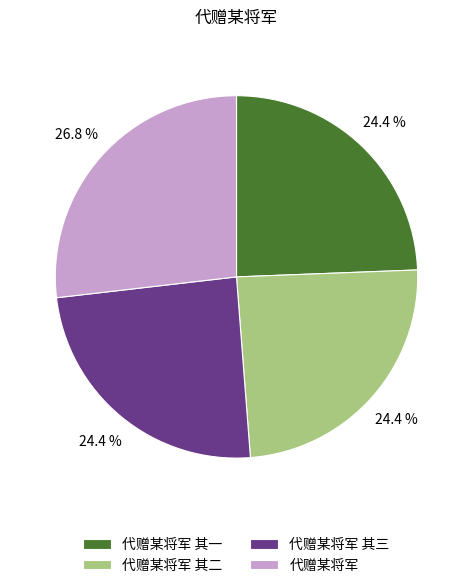

The 代赠某将军 slice represents 27% of the pie. True or false?

True